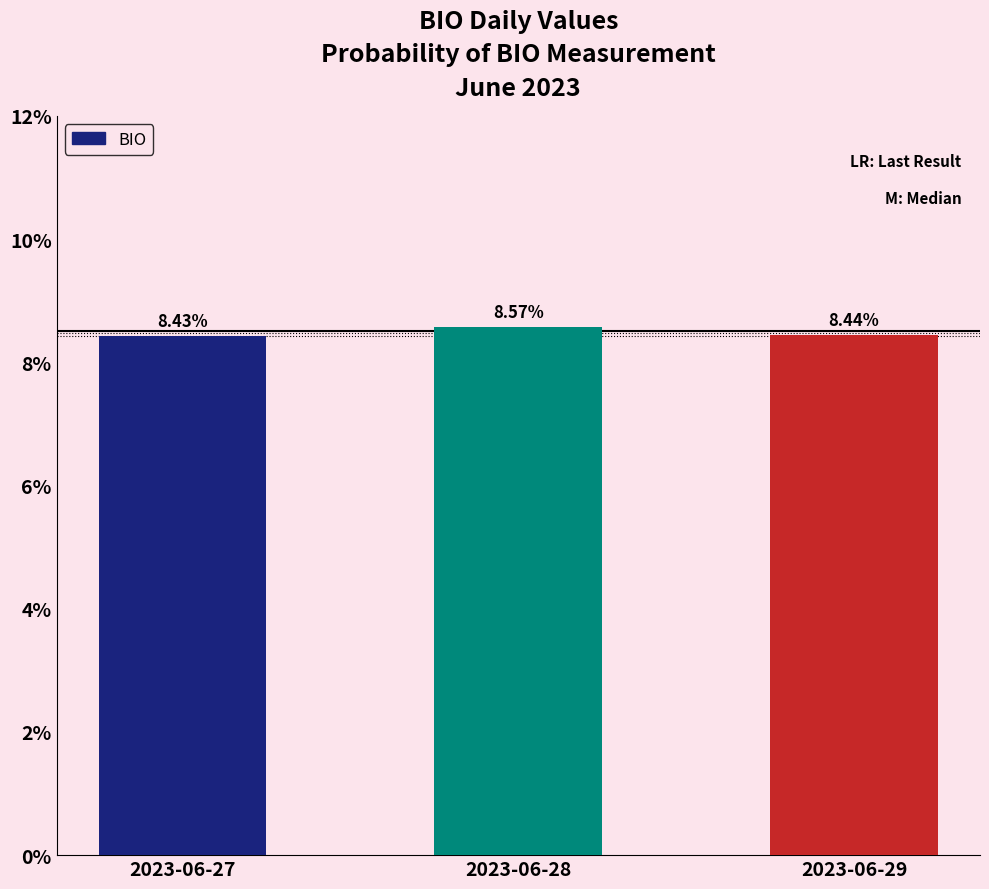

Is it true that the value at 2023-06-27 is 0.1?

True